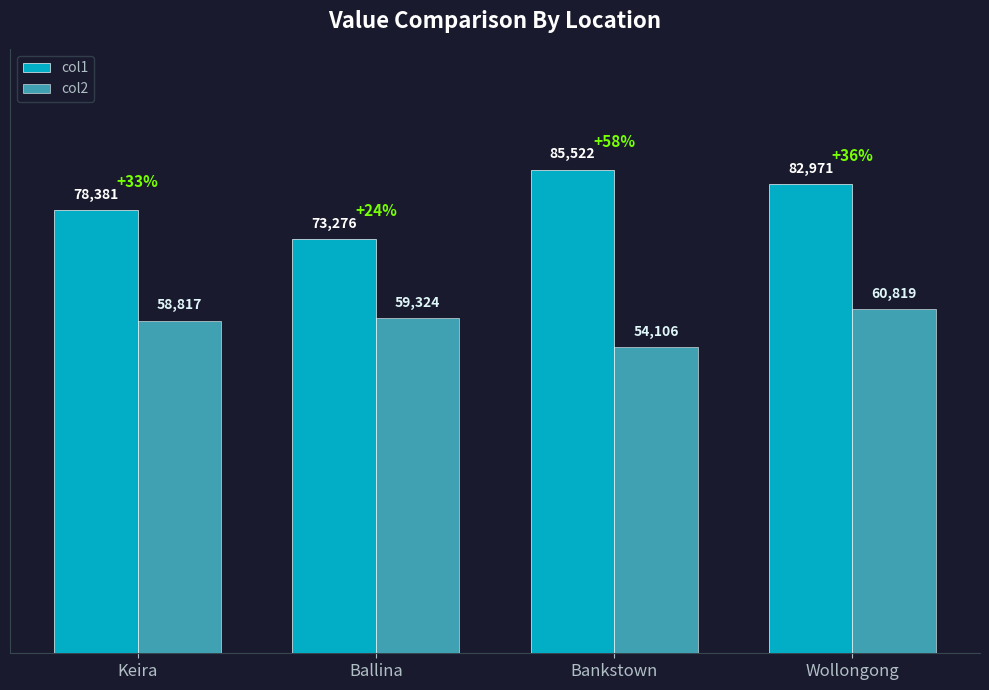

What is the label of the 3rd bar from the right?

Ballina